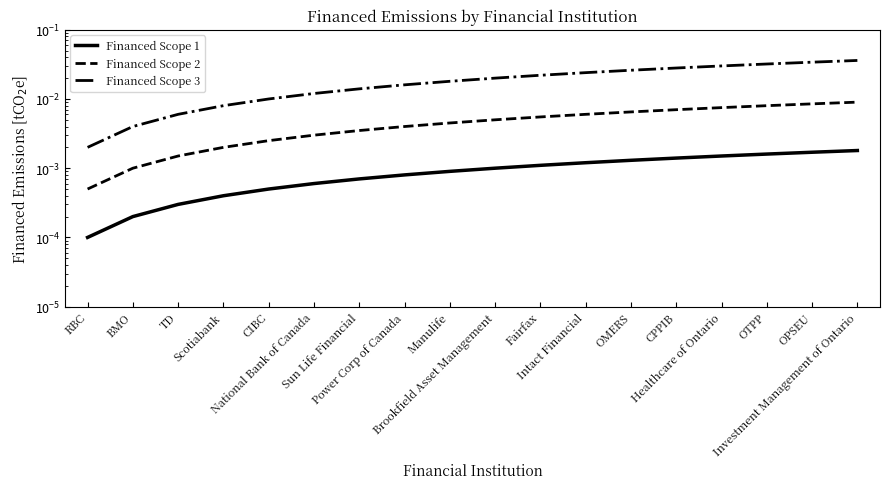

Which series has the widest spread of values?

Financed Scope 3